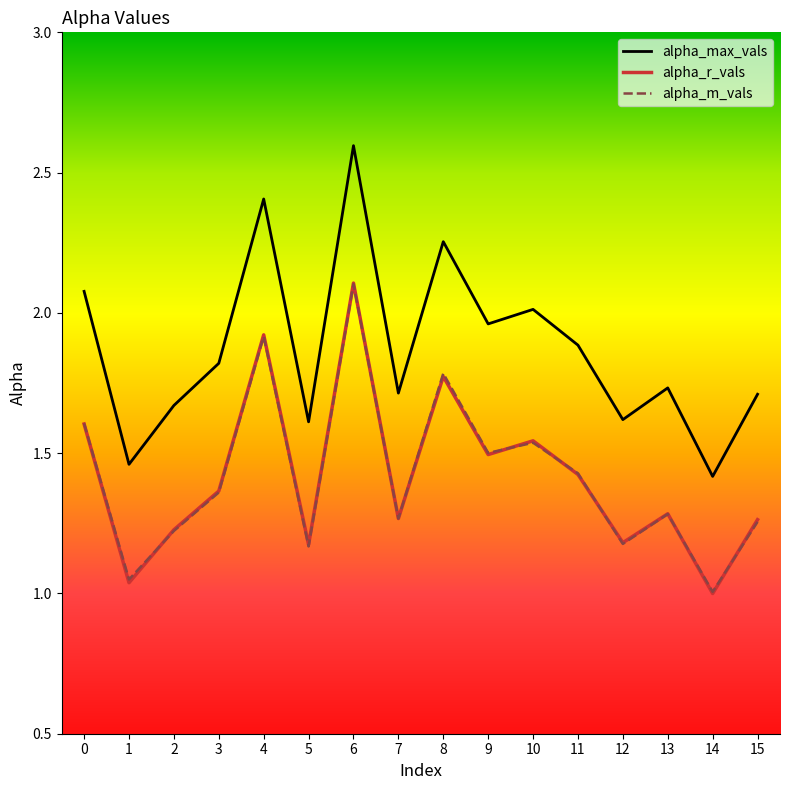

What is the spread (max minus min) of values at 10?

0.5